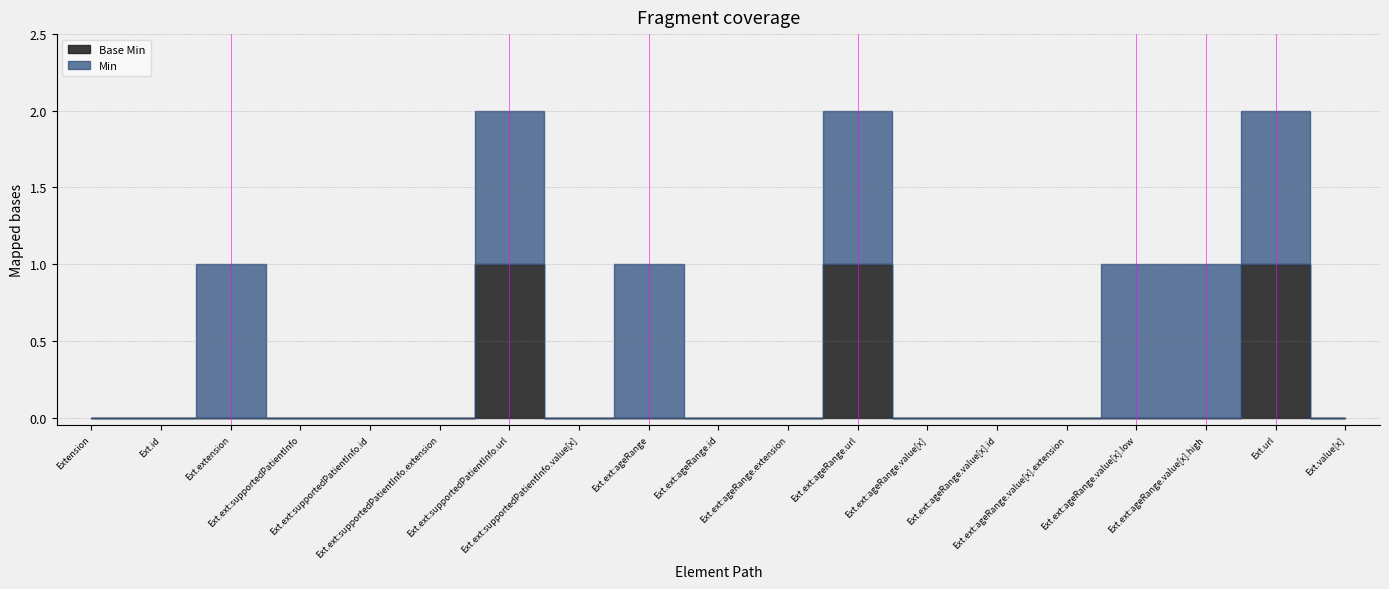

Which series changed the most between Extension and Extension.url?

Min